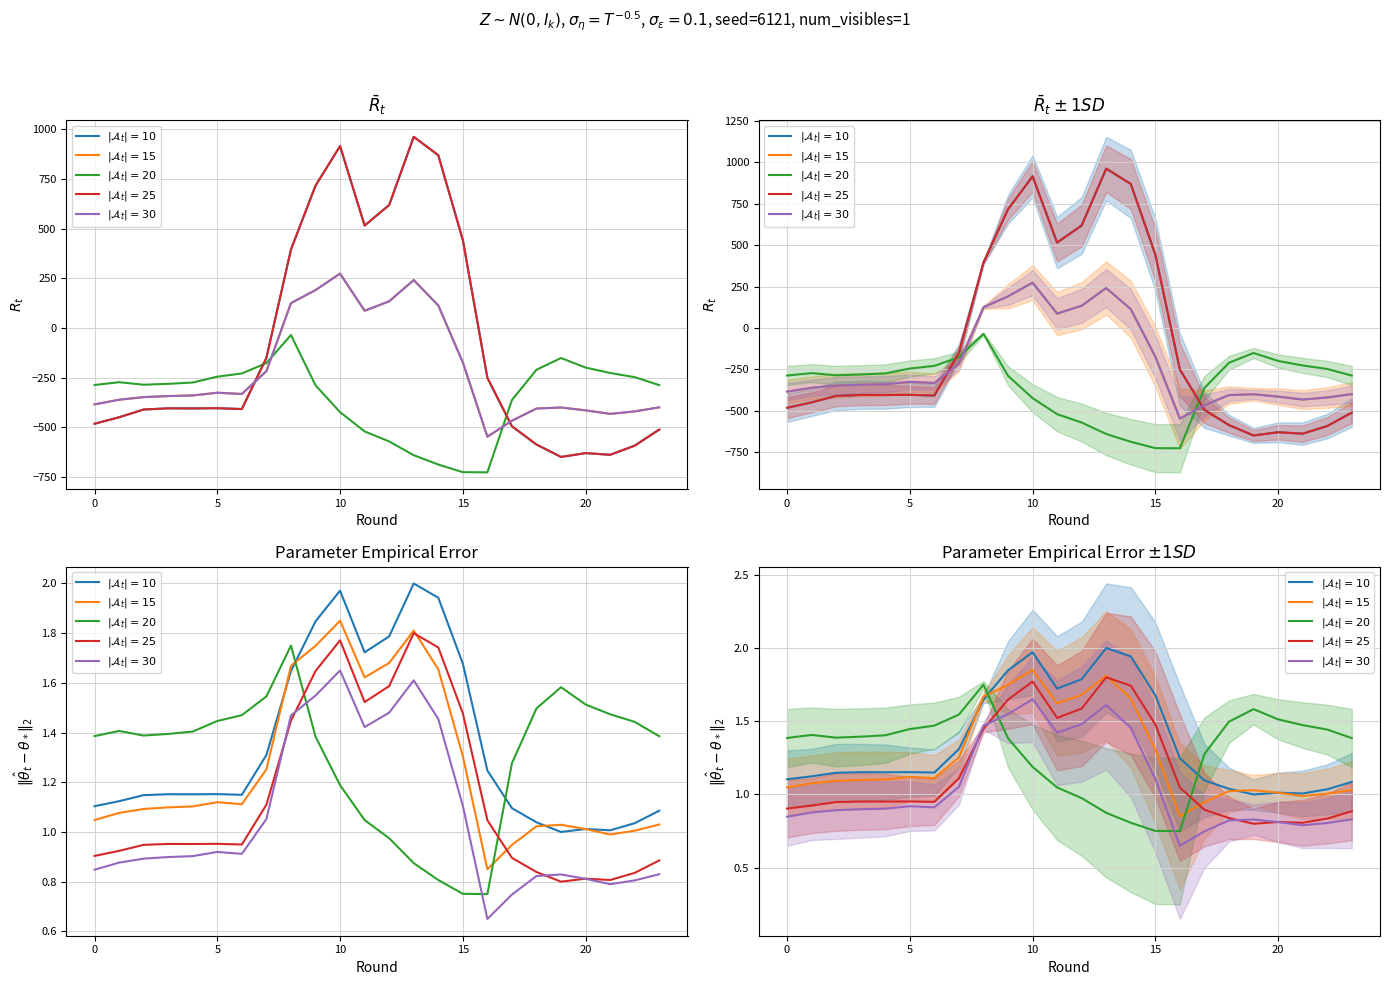

The value of $|\mathcal{A}_t|=15$ at 18 is 0.3. True or false?

False